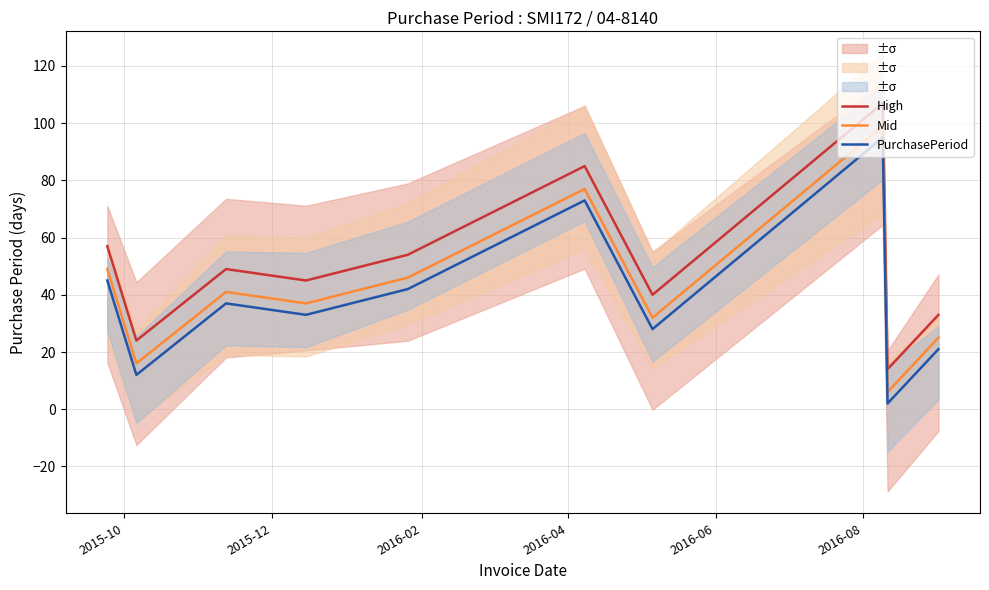

What is the maximum value shown in the chart?

107